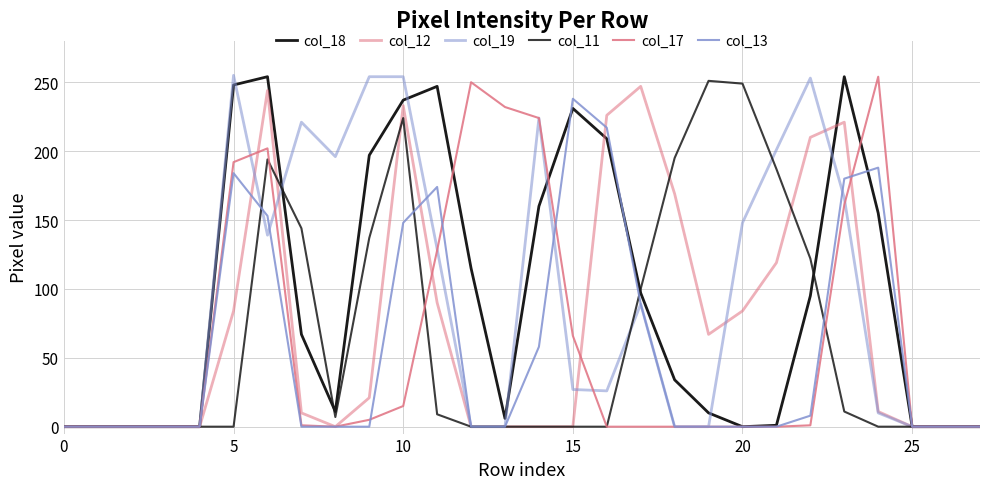

Rank the series by their maximum value, from highest to lowest.

col_19, col_18, col_17, col_11, col_12, col_13